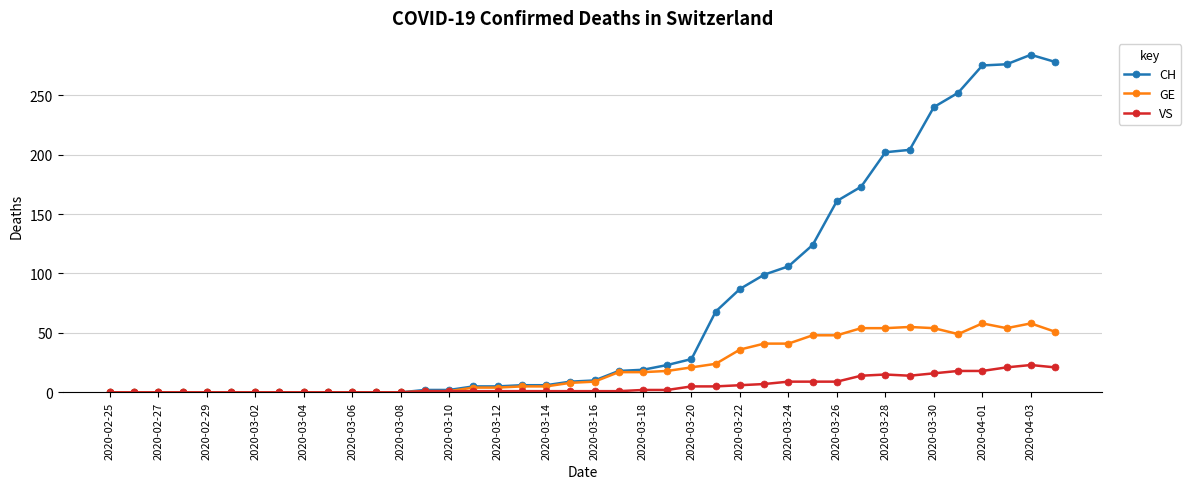

What is the maximum value shown in the chart?

284